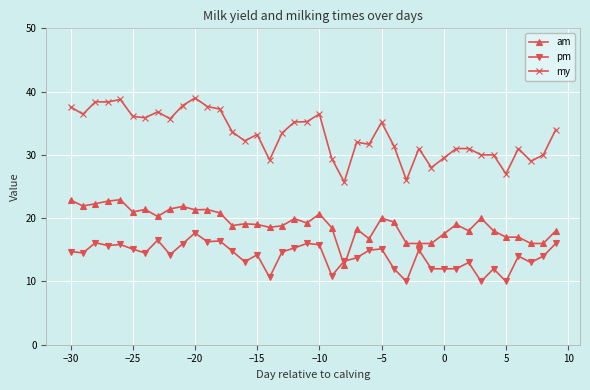

What is the greatest value displayed?

39.0